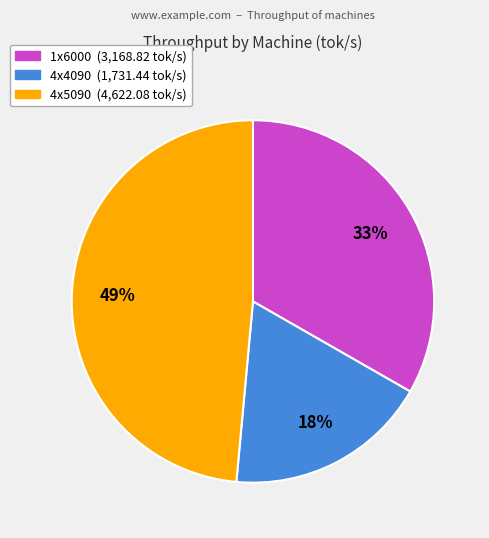

True or false: 4x4090 accounts for 18% of the total.

True